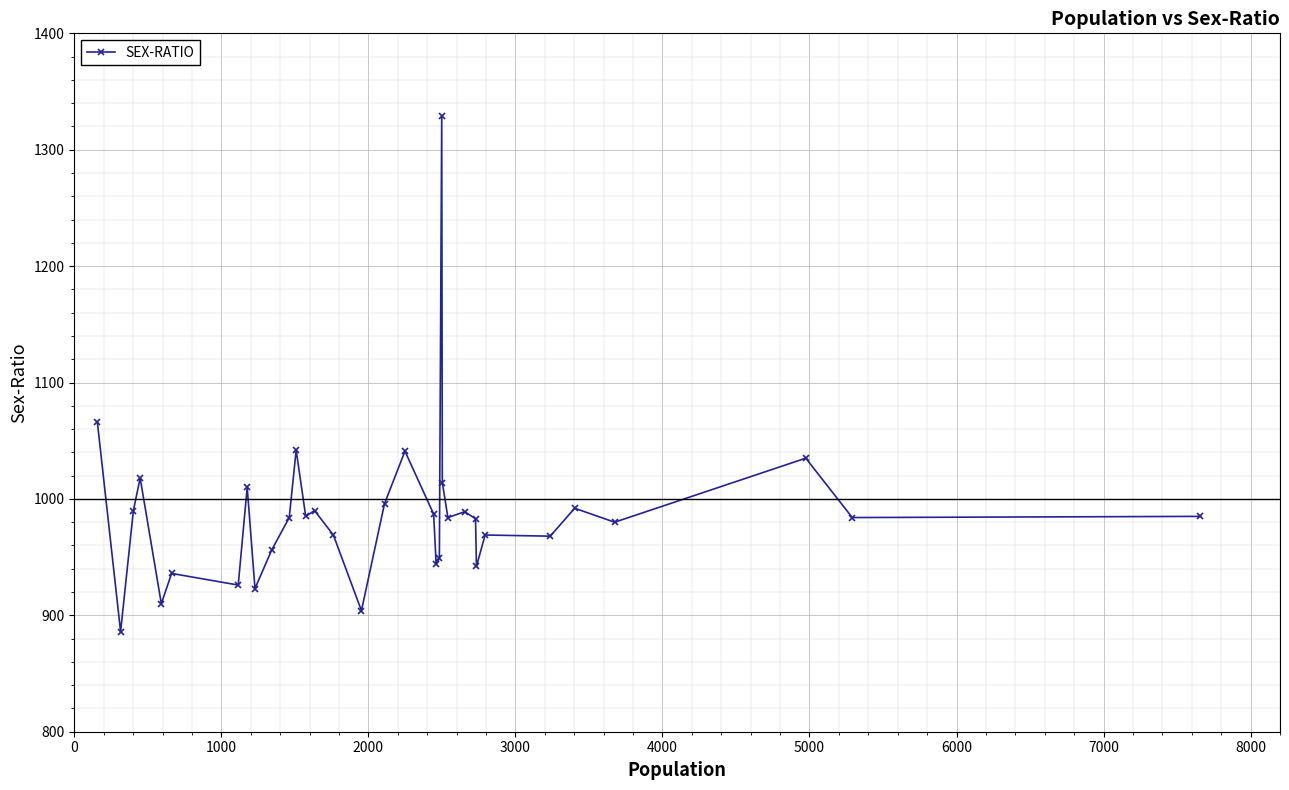

True or false: there are more than 1 points higher than both neighbors.

True